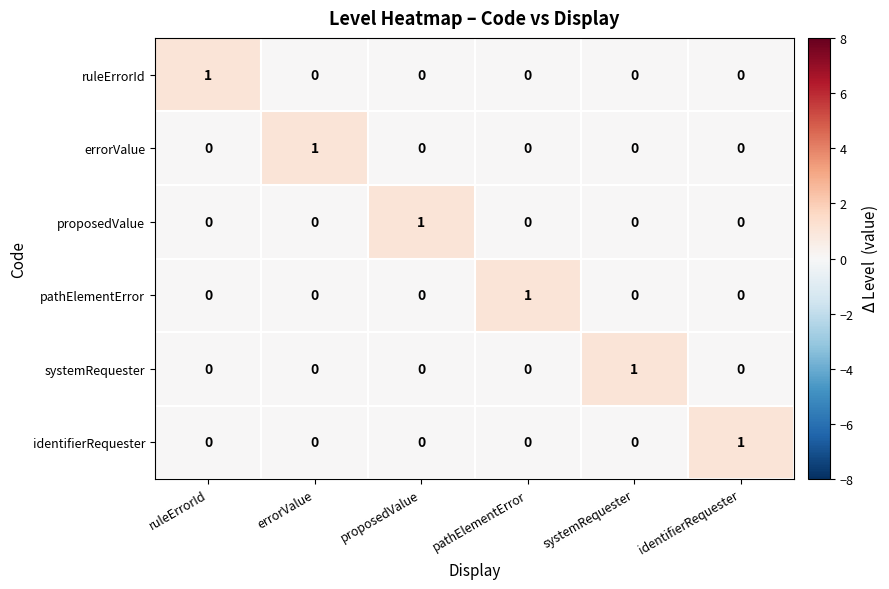

The systemRequester series shows -1 at errorValue. True or false?

False